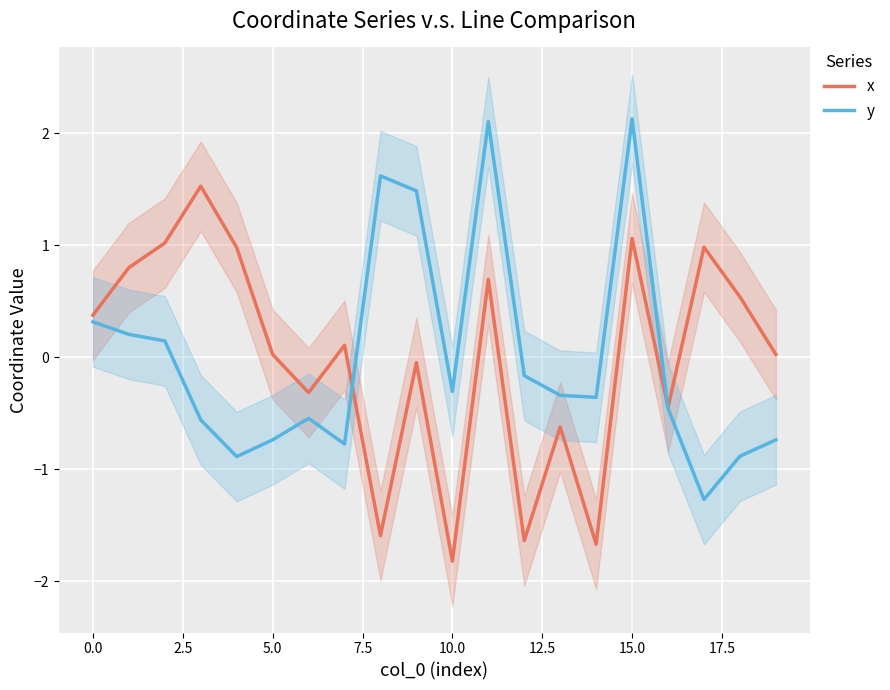

True or false: y has a value of 2.1 at 15.0.

True